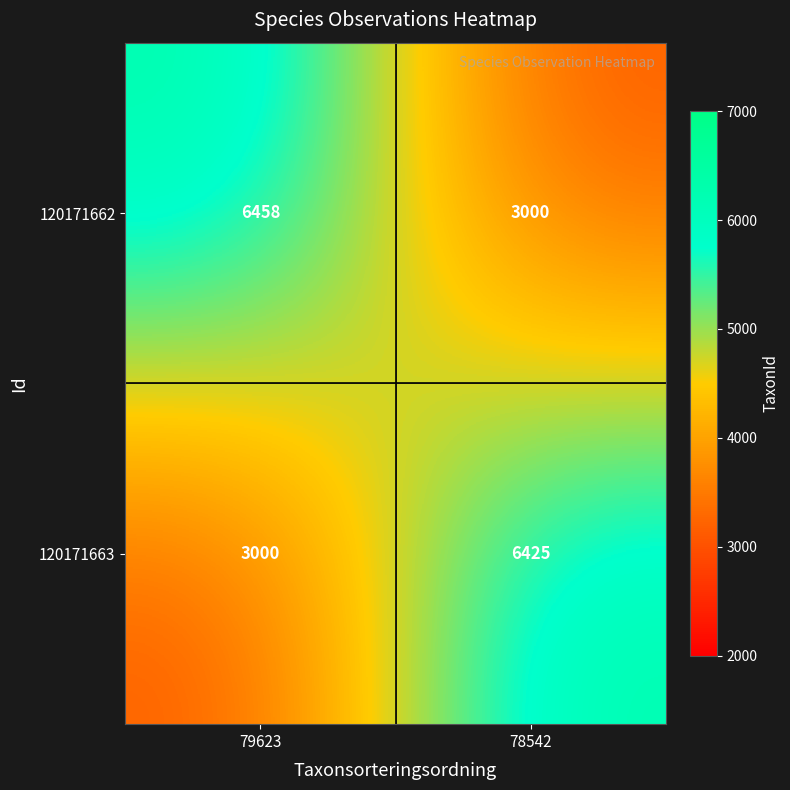

How many data points does each series have?

2